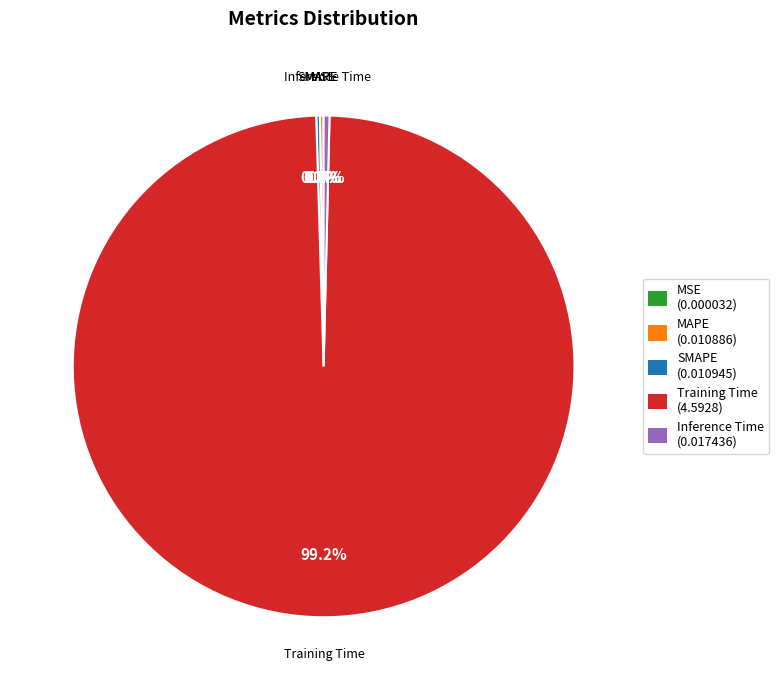

What is the majority slice?

Training Time